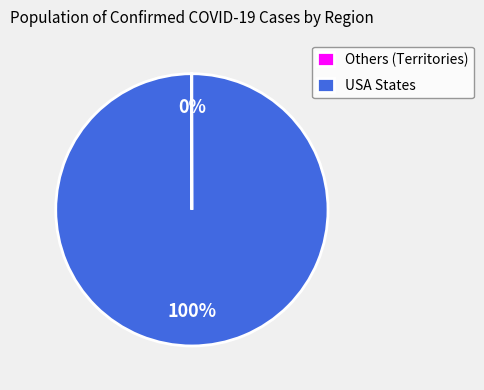

To the nearest percent, what portion does USA States represent?

100%